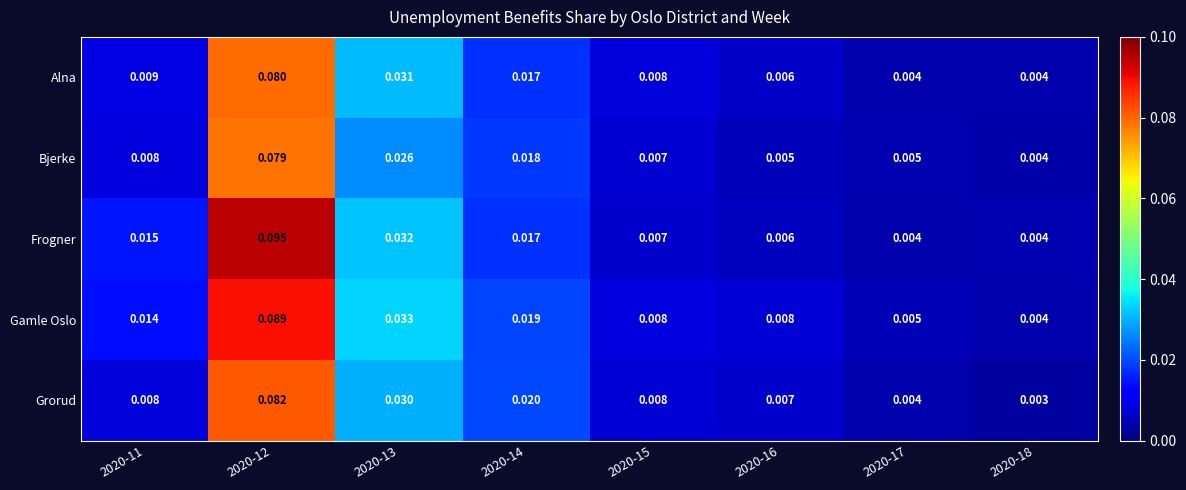

How many categories are shown in the chart?

8